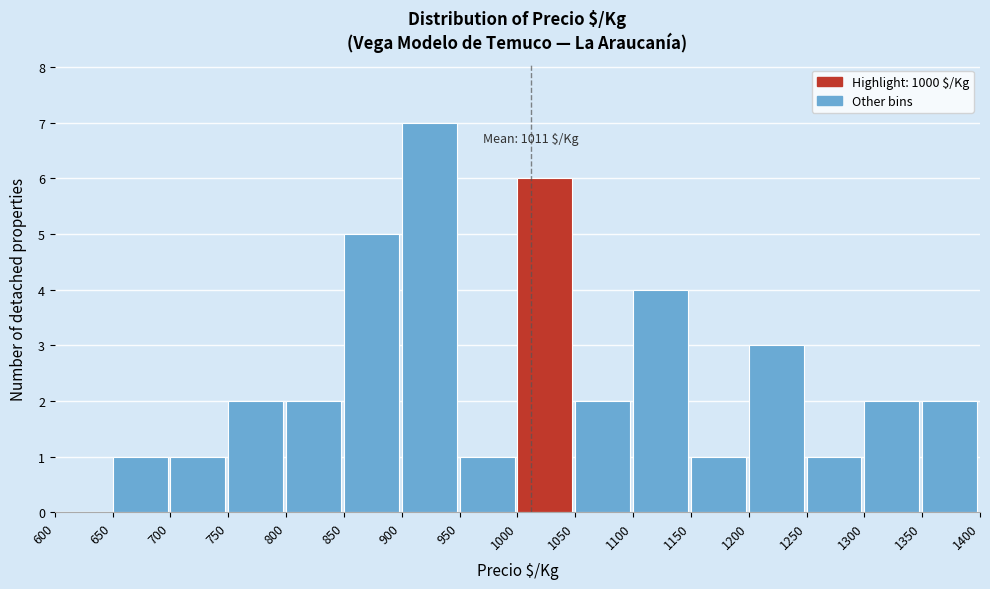

Which range on the x-axis has the tallest bar?

900 to 950